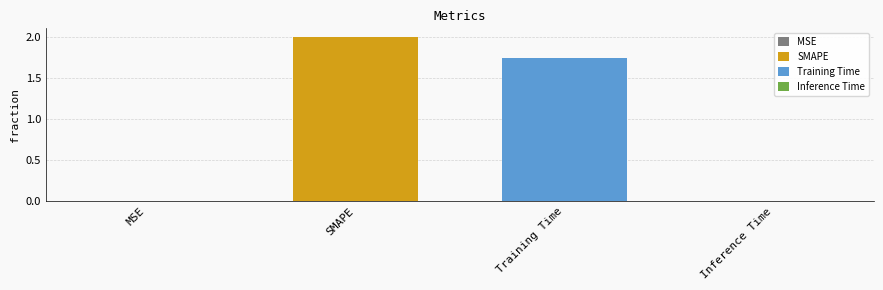

How many data points are less than 1?

2